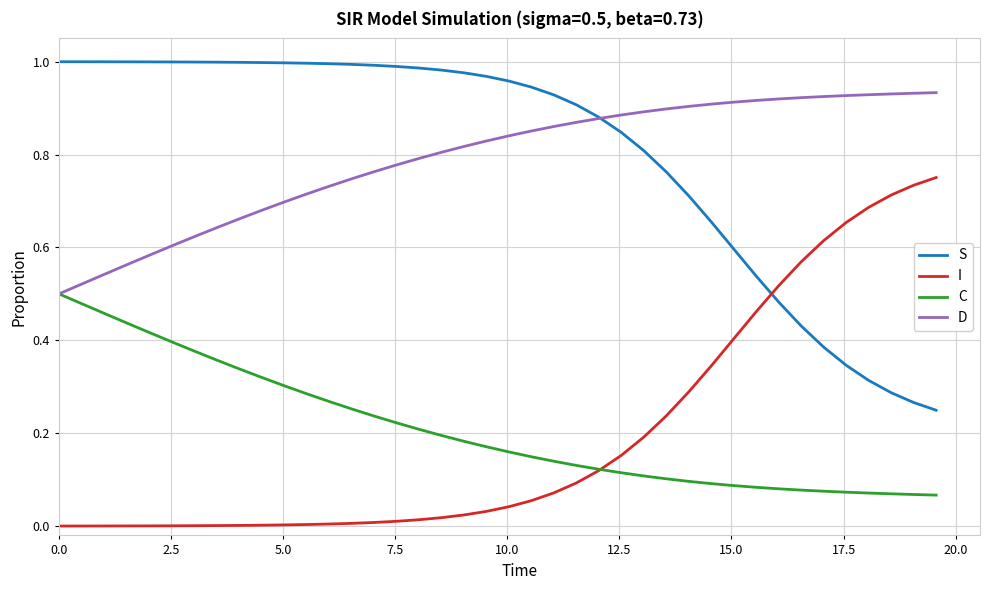

Does the chart have visible grid lines?

Yes